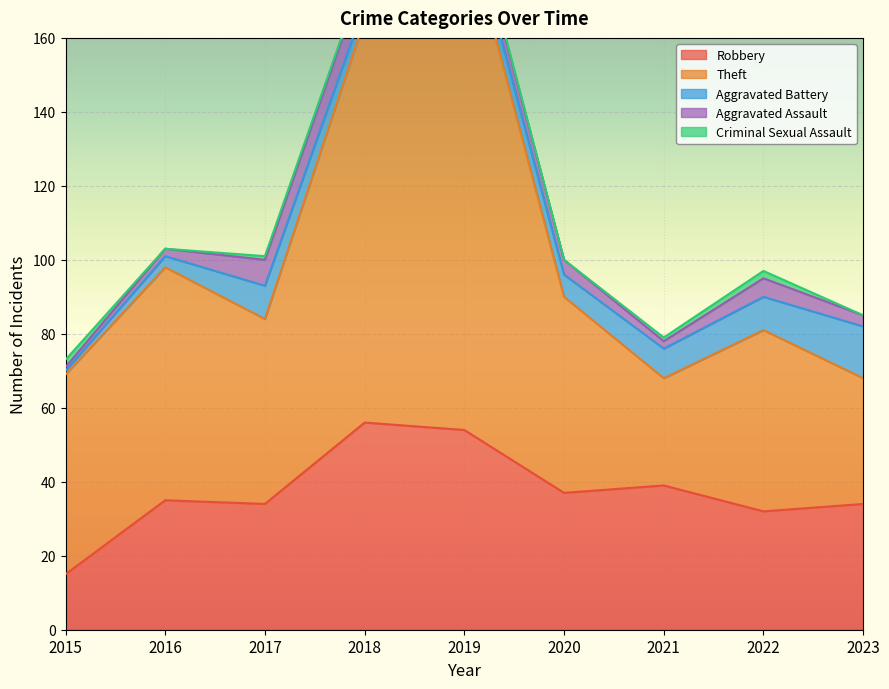

What is the lowest value of the Robbery series?

15